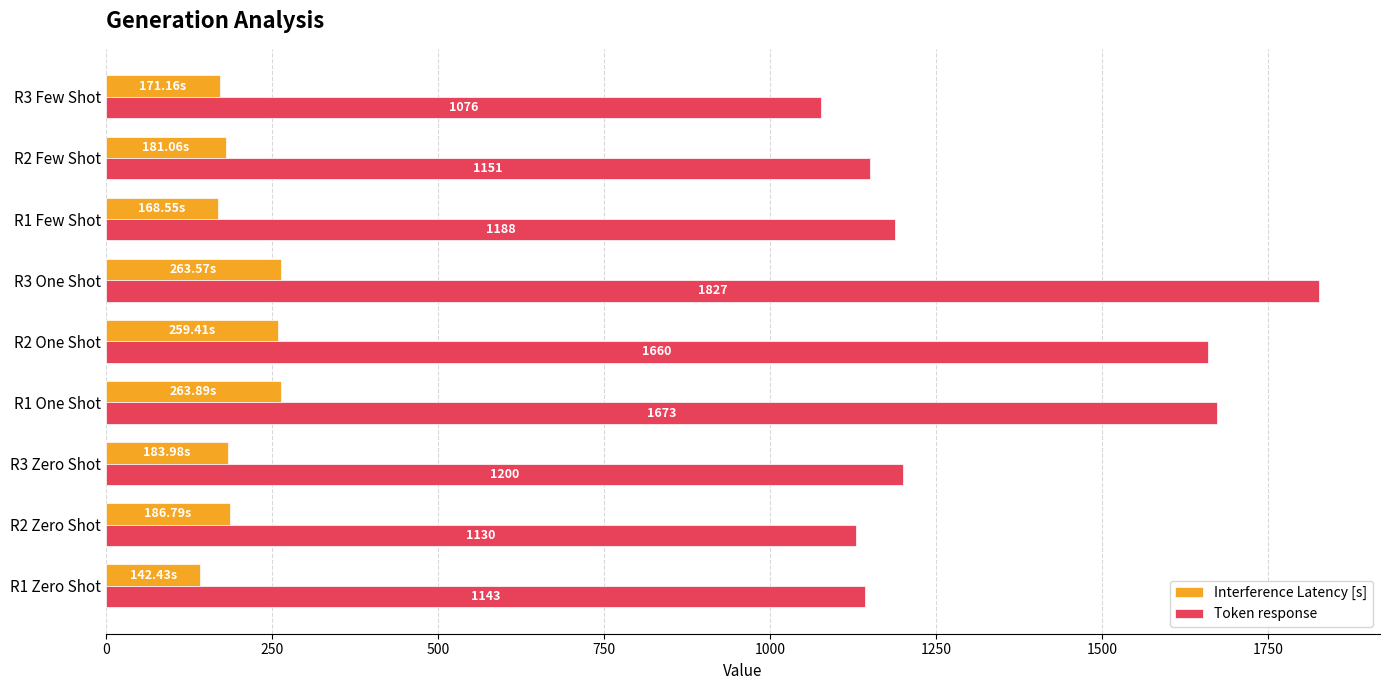

What are all the series names shown in the legend?

Interference Latency [s], Token response